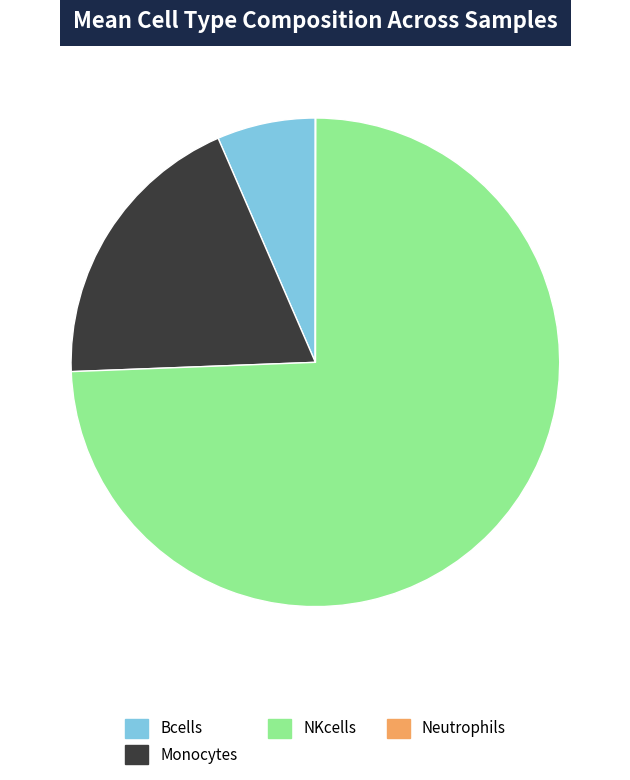

Is it true that NKcells is 74% of the pie?

True